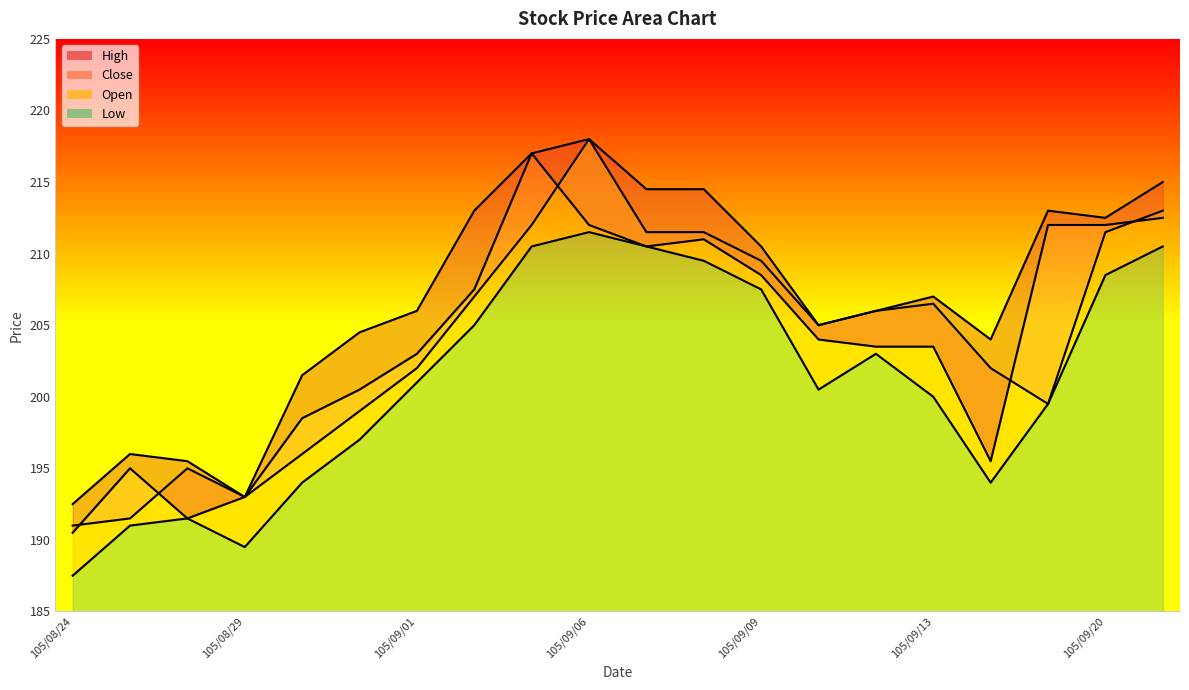

Count the number of data series in this chart.

4